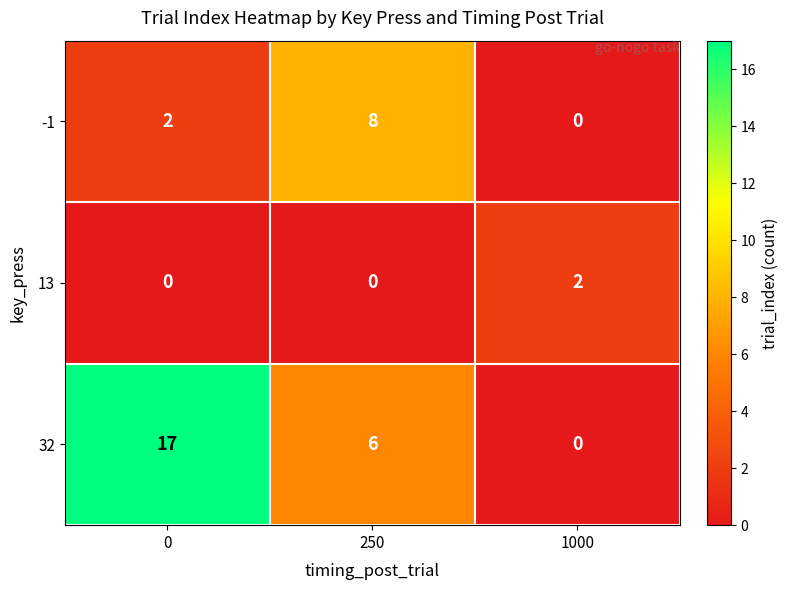

Count the 13 values in the range 0 to 2.

3